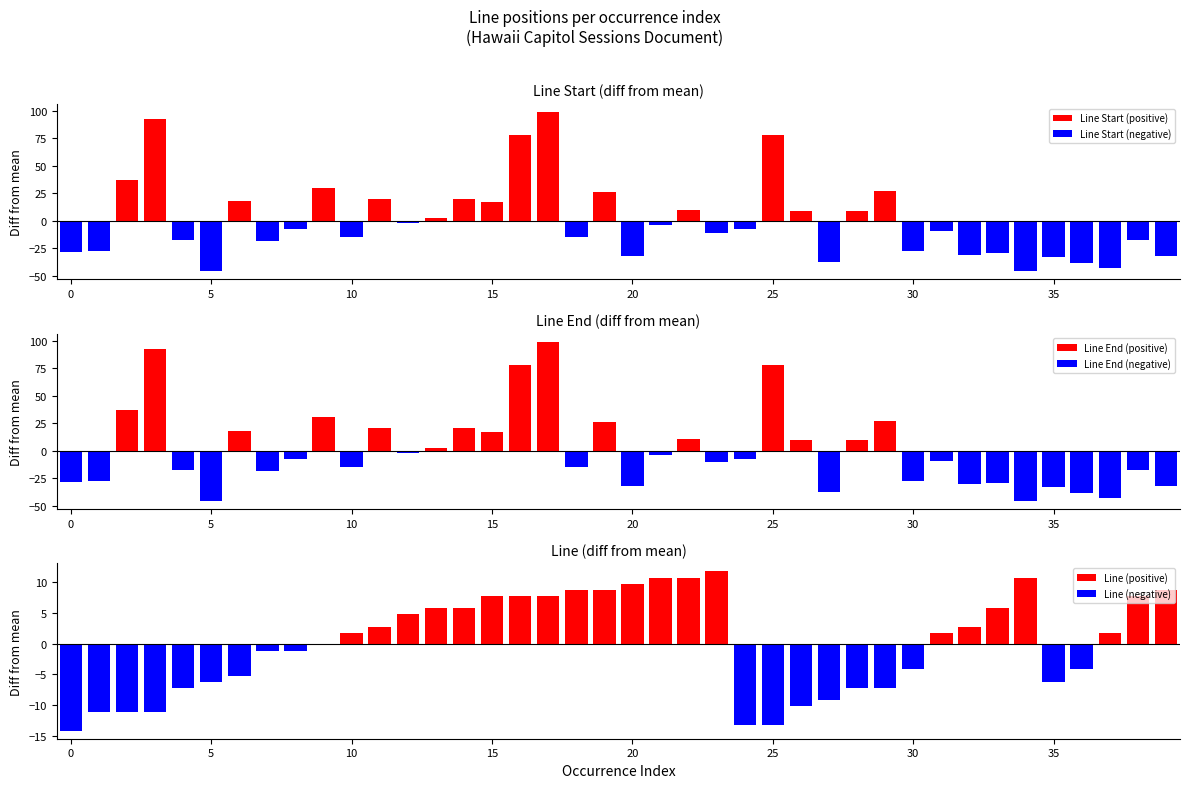

What is the approximate value of Line Start (positive) at 28?

9.3